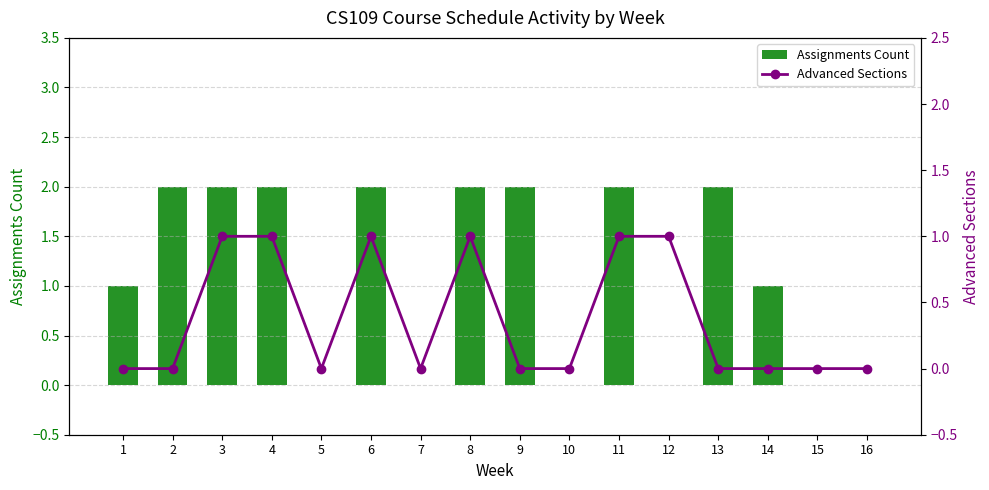

What is the sum of all Advanced Sections values?

6